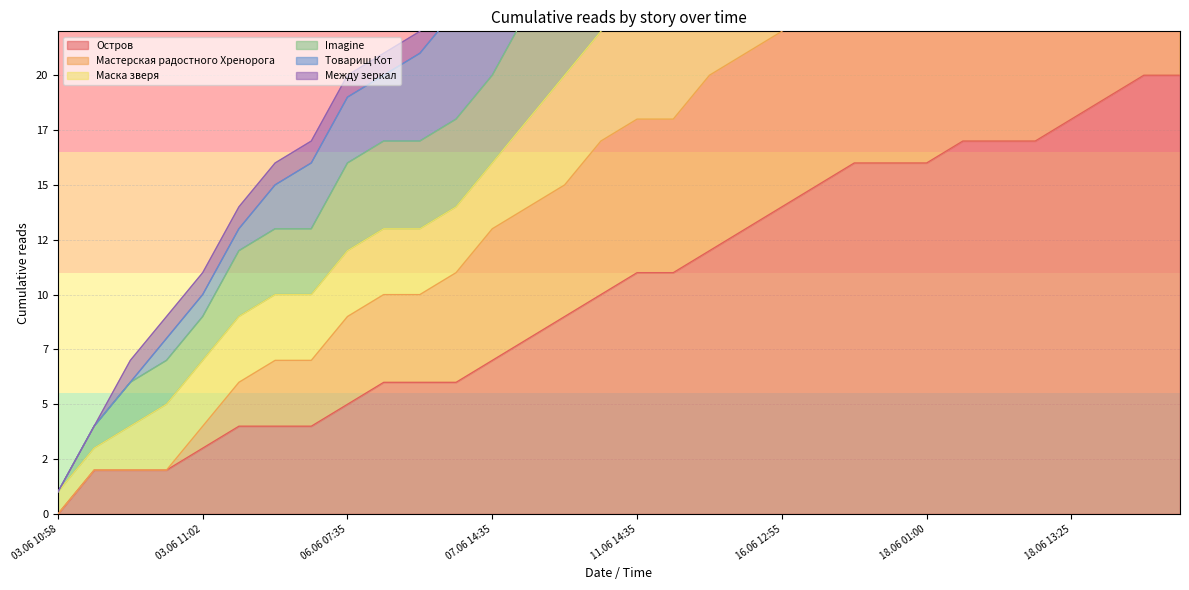

How many values in the Остров series exceed 11?

14